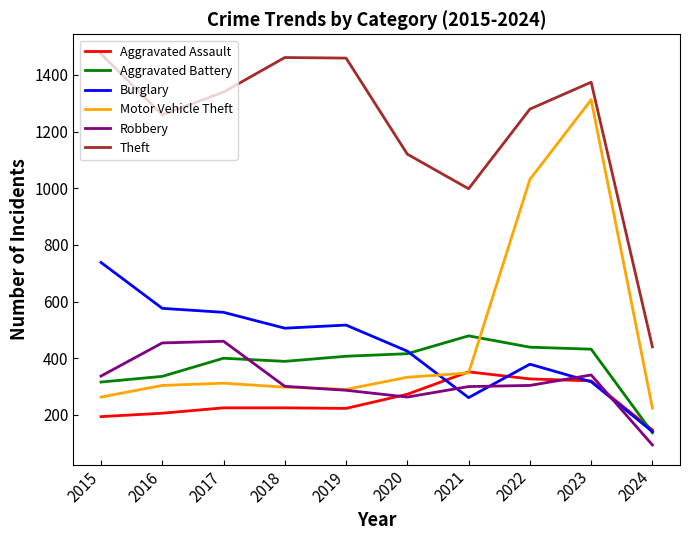

Does the chart have visible grid lines?

No